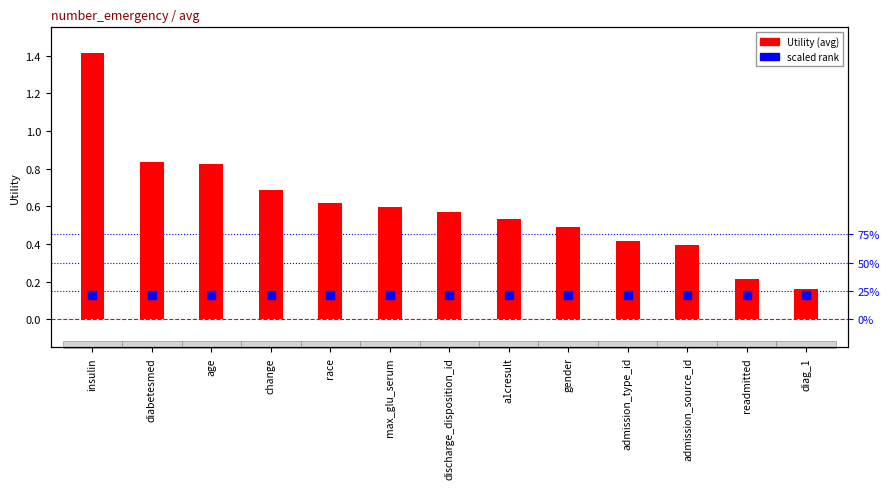

Which series has the largest total across all categories?

Utility (avg)